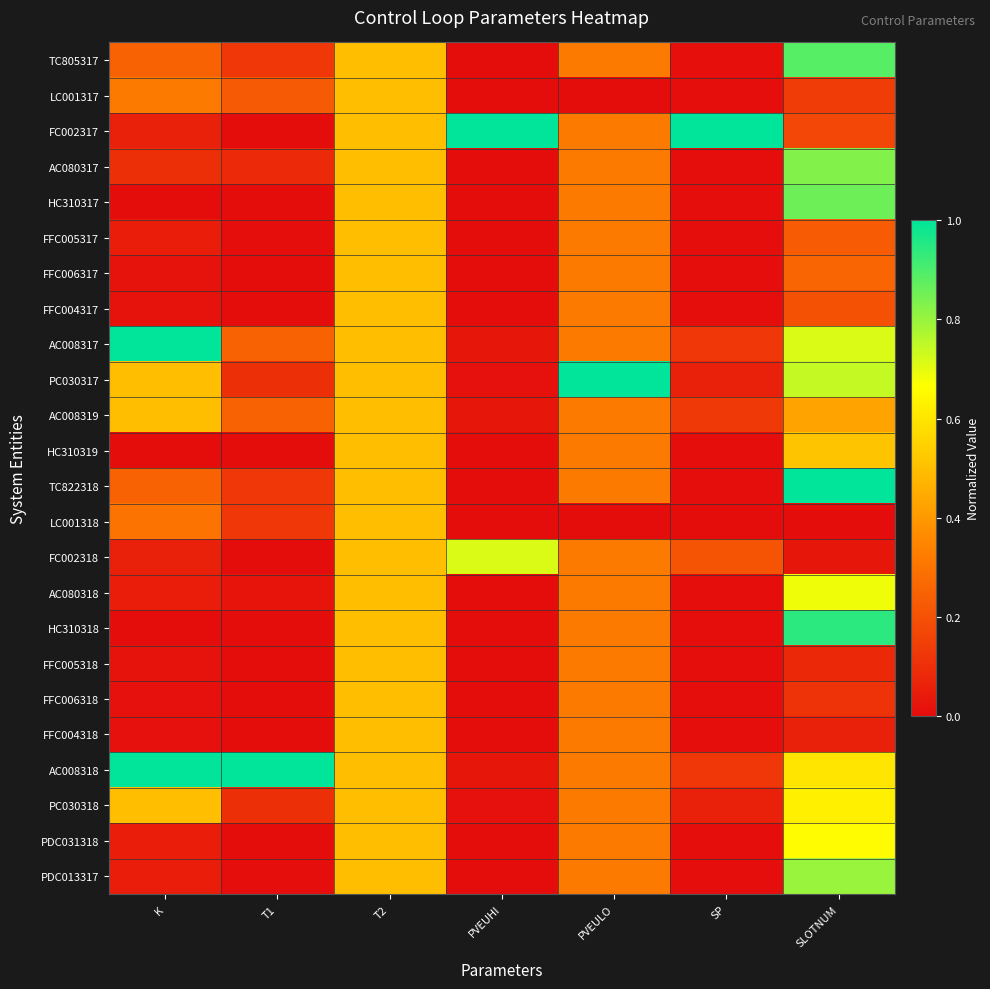

What is the total value across all series at K?

5.1